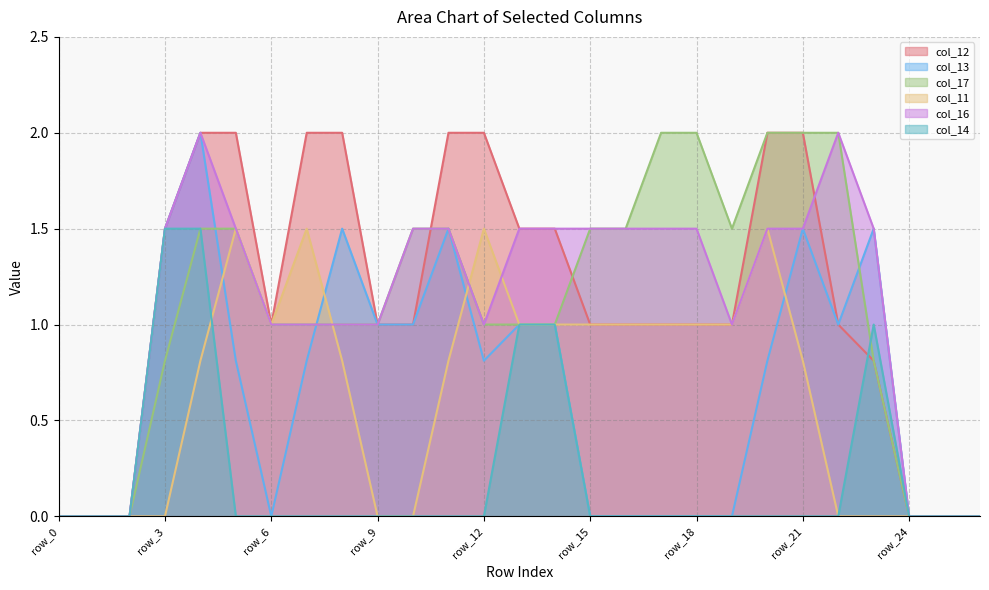

At which category is the sum across all series the highest?

row_4